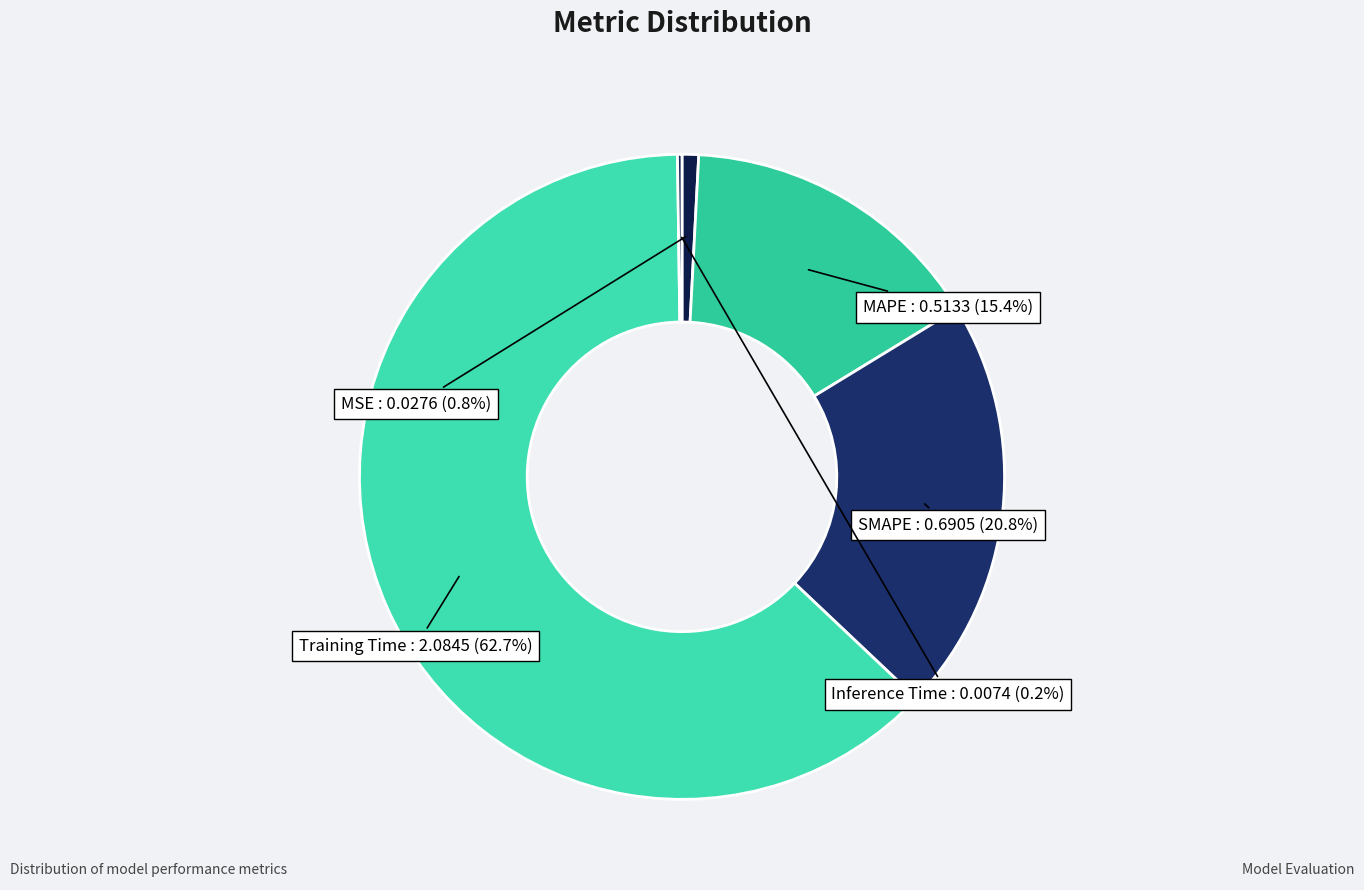

Is Training Time the majority of the pie?

Yes